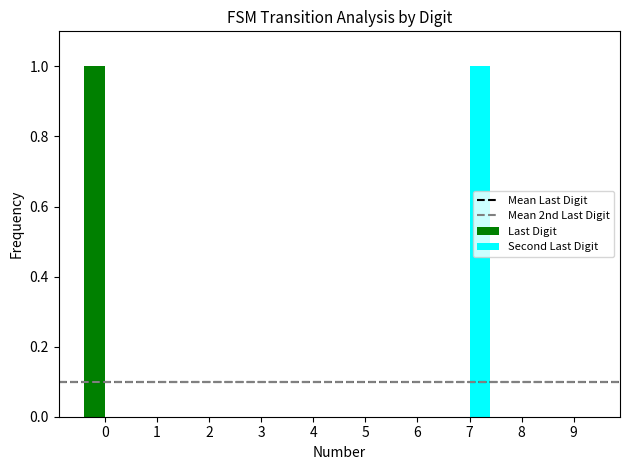

Reading right to left, list all the values displayed in this chart.

Last Digit: 0	0	0	0	0	0	0	0	0	1
Second Last Digit: 0	0	1	0	0	0	0	0	0	0